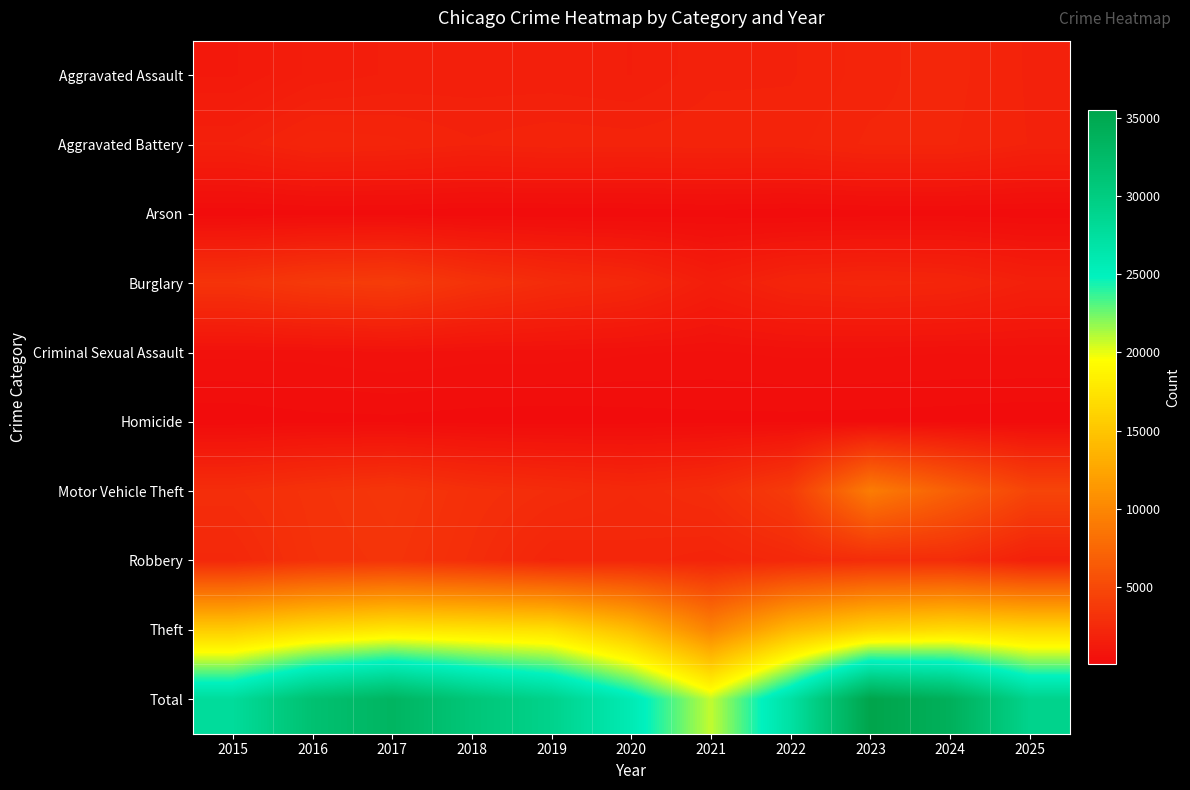

Which series has the largest range (max minus min)?

Total